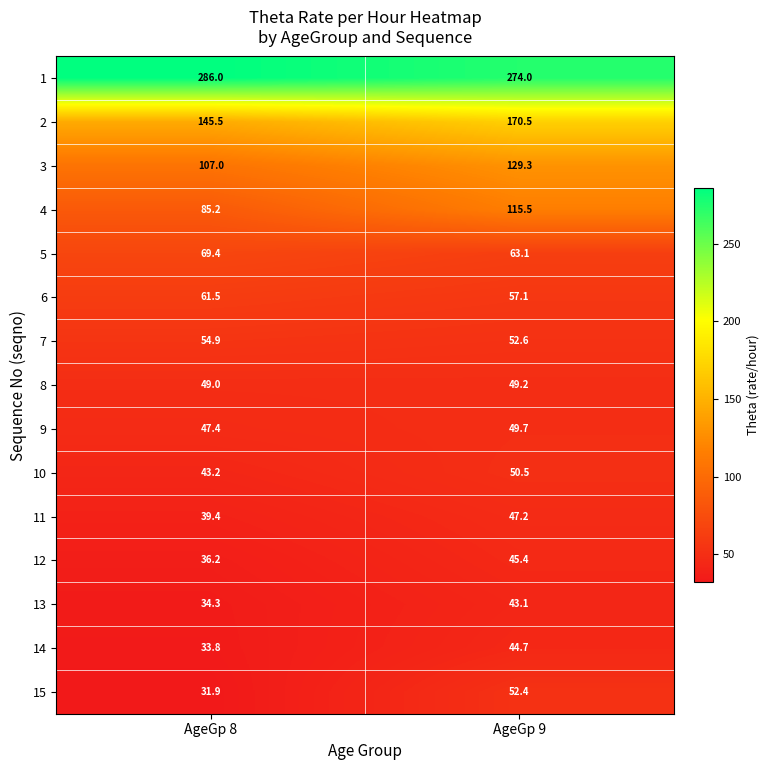

Which series has the largest total across all categories?

1